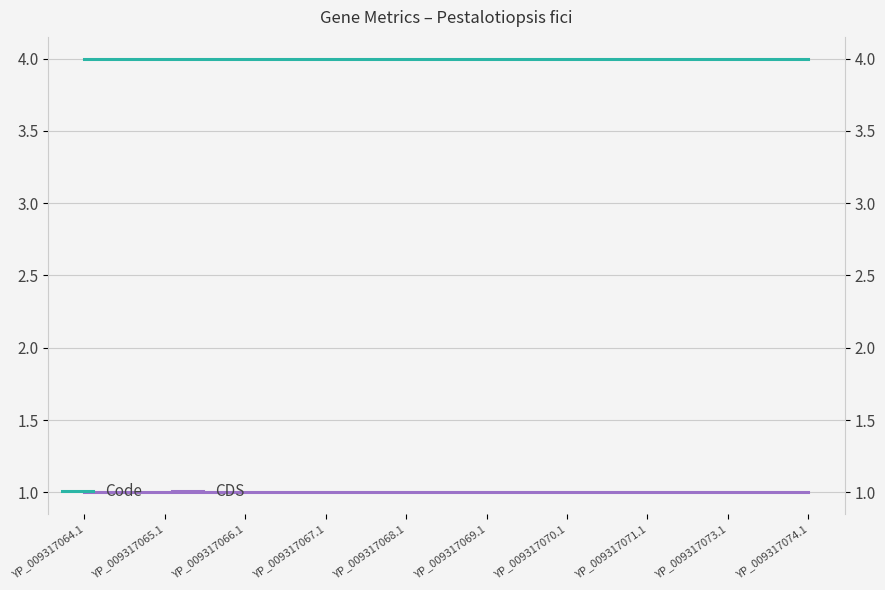

At how many categories does at least one series exceed 3?

10